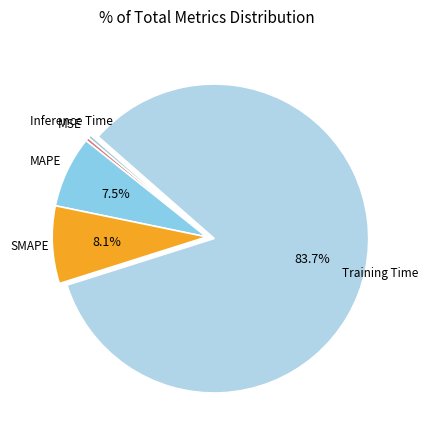

Which slice is the smallest?

Inference Time